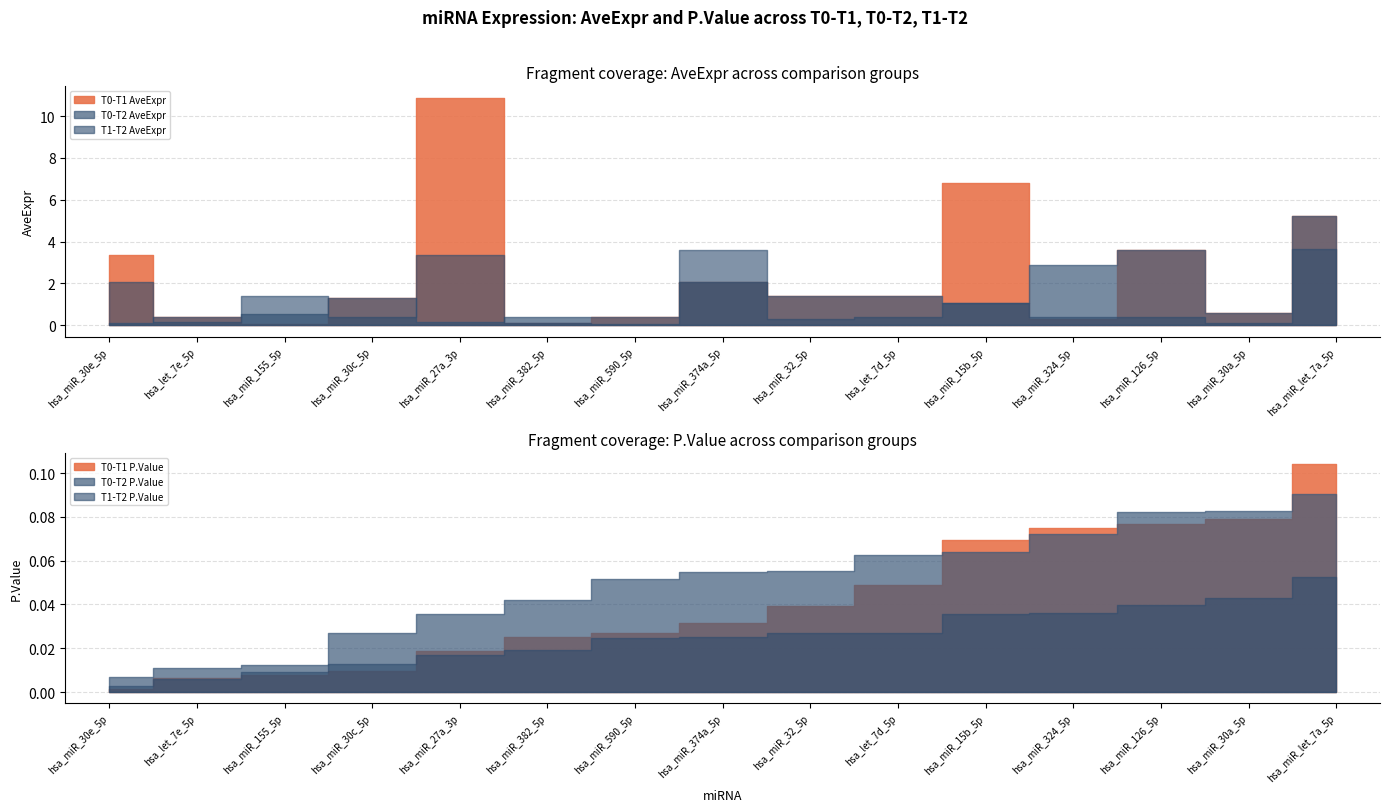

Rank the categories by T0-T2 AveExpr value from lowest to highest.

hsa_miR_30e_5p, hsa_miR_27a_3p, hsa_miR_590_5p, hsa_let_7e_5p, hsa_miR_382_5p, hsa_miR_155_5p, hsa_miR_30a_5p, hsa_miR_15b_5p, hsa_miR_30c_5p, hsa_miR_32_5p, hsa_let_7d_5p, hsa_miR_374a_5p, hsa_miR_324_5p, hsa_miR_126_5p, hsa_miR_let_7a_5p